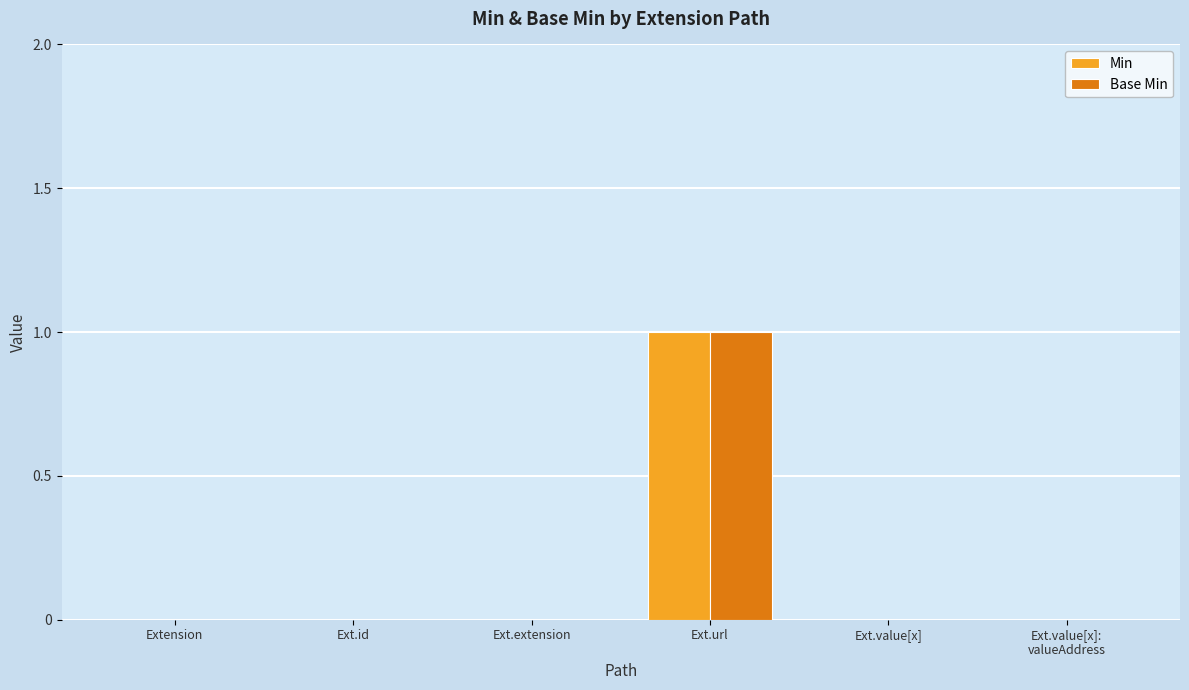

True or false: Base Min has a value of 0 at Ext.extension.

True